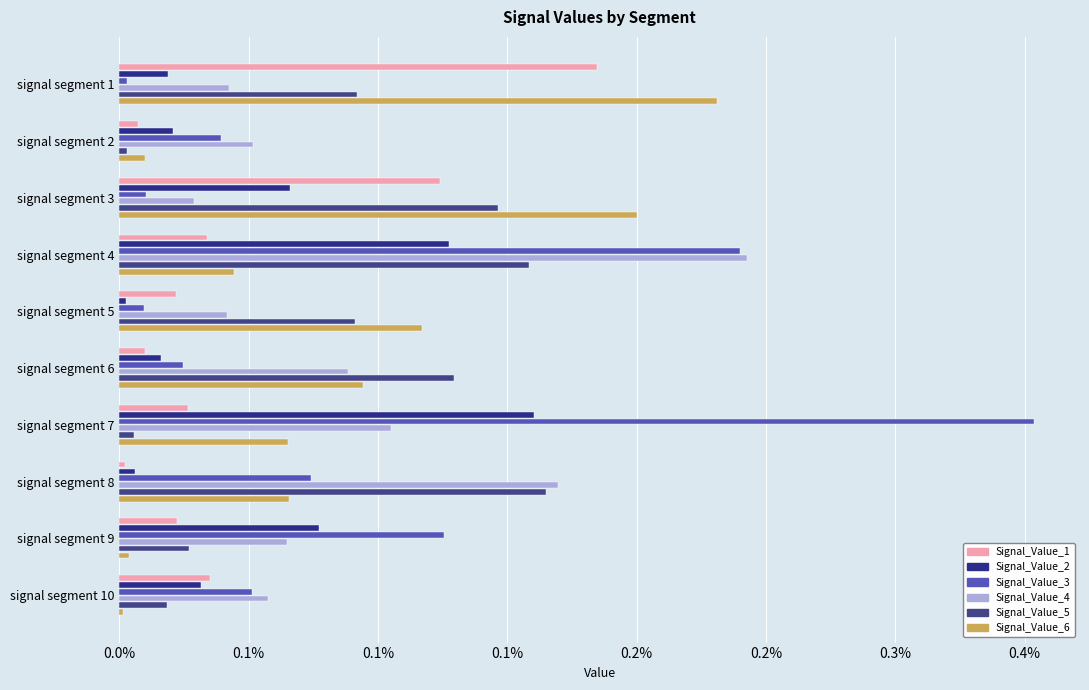

What is the label of the 9th bar from the right?

0.1%